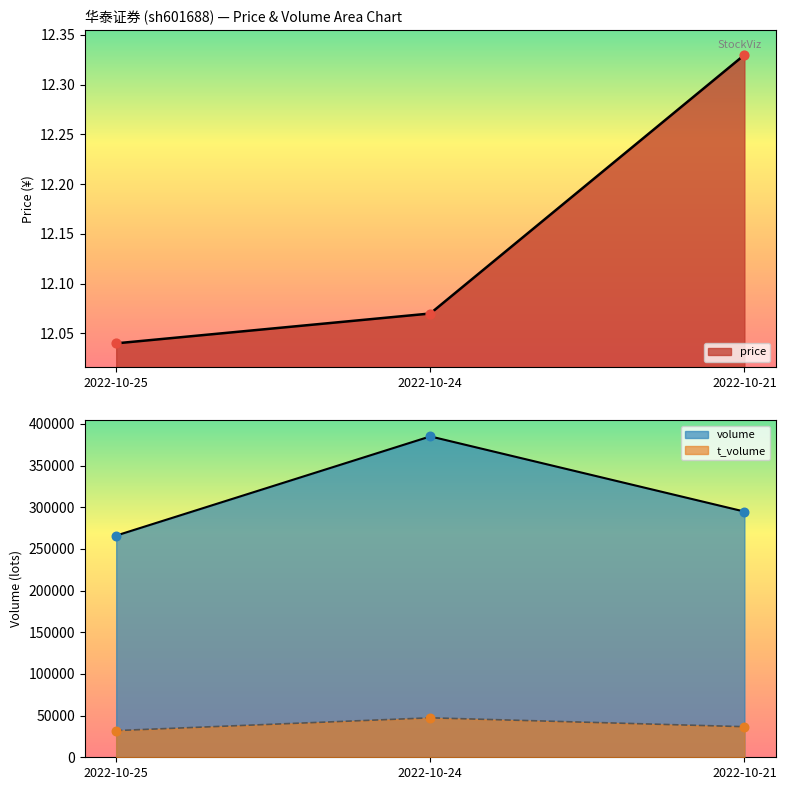

What is the total value across all series at 2022-10-21?

626341.3